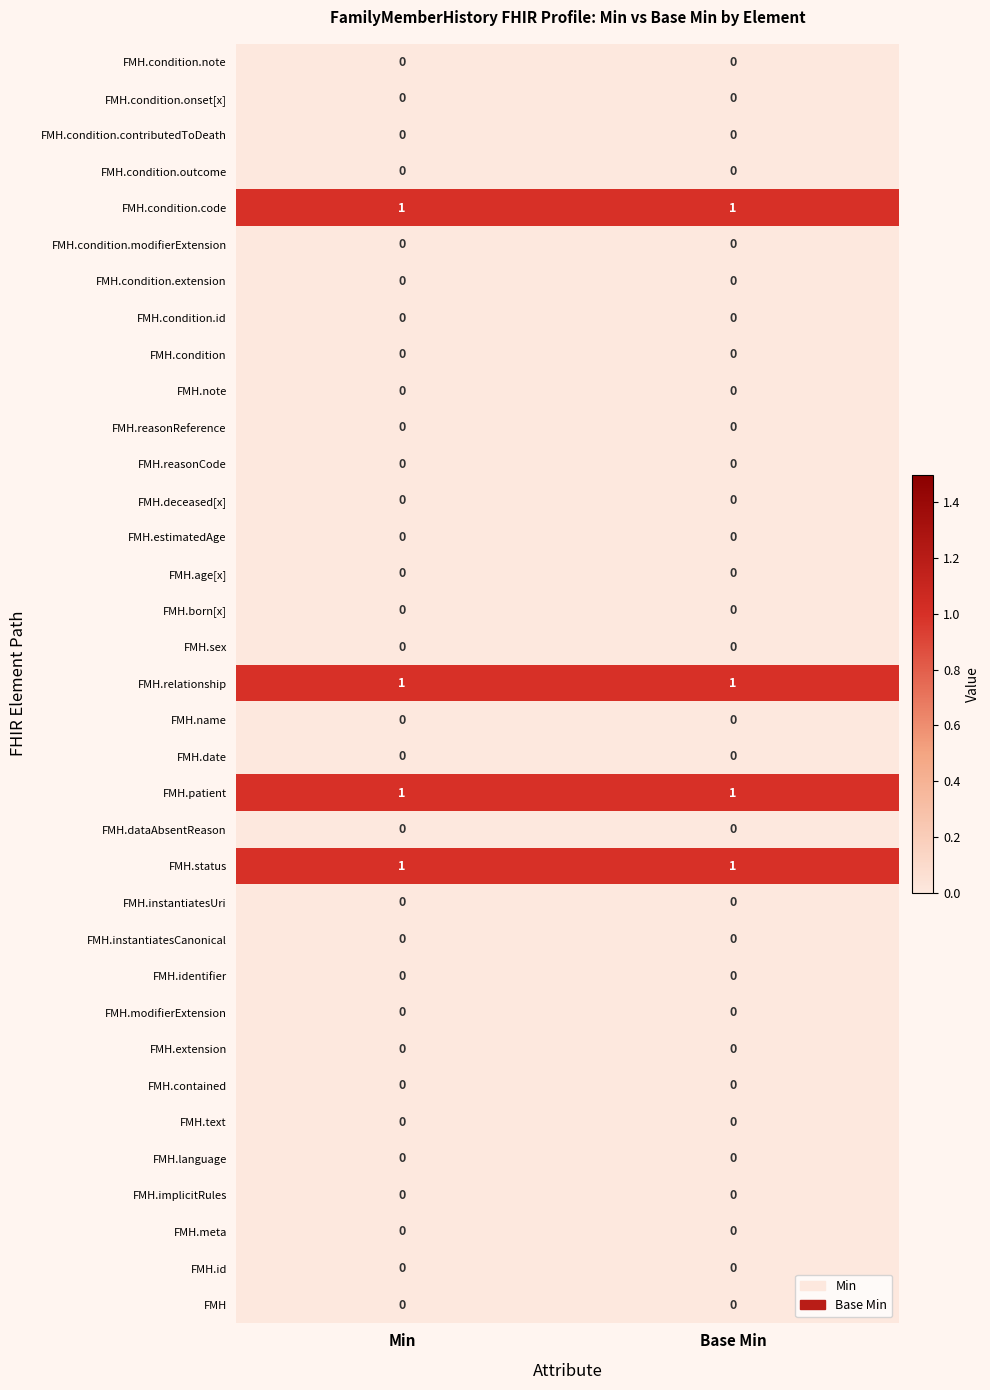

What is the spread (max minus min) of values at Base Min?

1